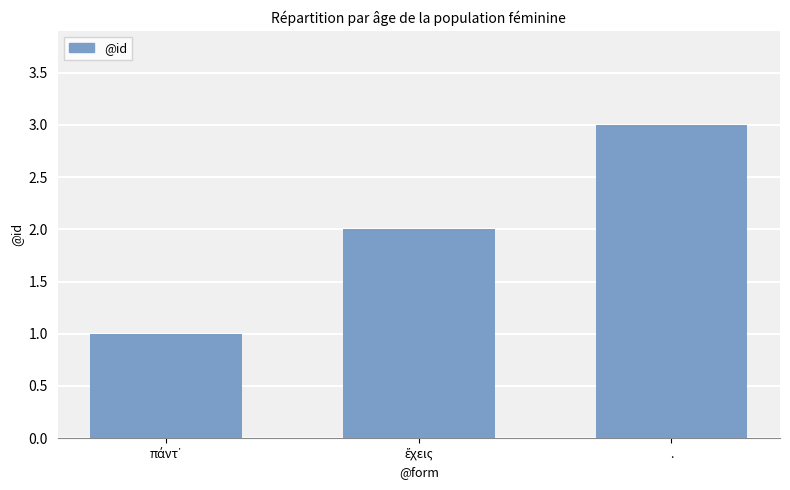

What is the sum of all values?

6